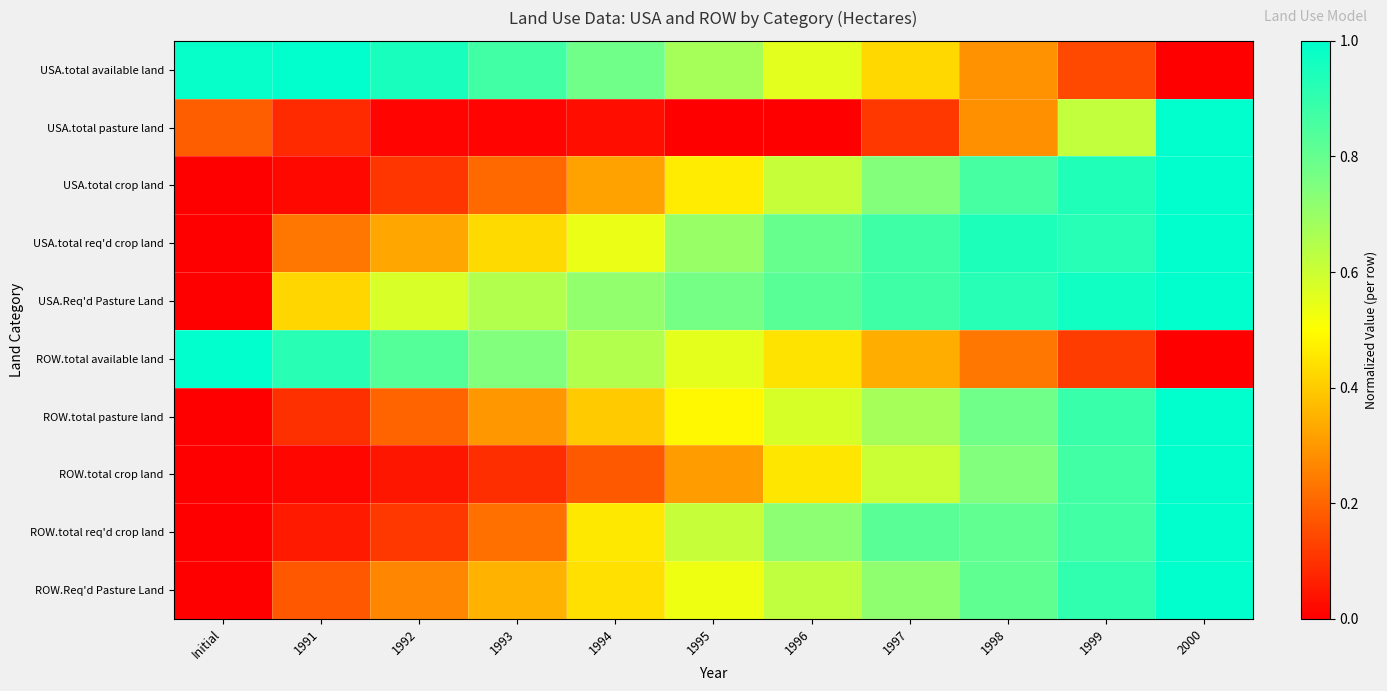

Reading left to right, transcribe all the data shown in this chart.

USA.total available land: Initial=1.0	1991=1.0	1992=0.9	1993=0.9	1994=0.8	1995=0.7	1996=0.6	1997=0.4	1998=0.3	1999=0.1	2000=0.0
USA.total pasture land: Initial=0.2	1991=0.1	1992=0.0	1993=0.0	1994=0.0	1995=0.0	1996=0.0	1997=0.1	1998=0.3	1999=0.6	2000=1.0
USA.total crop land: Initial=0.0	1991=0.0	1992=0.1	1993=0.2	1994=0.3	1995=0.5	1996=0.6	1997=0.7	1998=0.9	1999=0.9	2000=1.0
USA.total req'd crop land: Initial=0.0	1991=0.2	1992=0.3	1993=0.4	1994=0.5	1995=0.7	1996=0.8	1997=0.9	1998=0.9	1999=0.9	2000=1.0
USA.Req'd Pasture Land: Initial=0.0	1991=0.4	1992=0.6	1993=0.7	1994=0.7	1995=0.8	1996=0.8	1997=0.9	1998=0.9	1999=1.0	2000=1.0
ROW.total available land: Initial=1.0	1991=0.9	1992=0.8	1993=0.7	1994=0.6	1995=0.6	1996=0.4	1997=0.3	1998=0.2	1999=0.1	2000=0.0
ROW.total pasture land: Initial=0.0	1991=0.1	1992=0.2	1993=0.3	1994=0.4	1995=0.5	1996=0.6	1997=0.7	1998=0.8	1999=0.9	2000=1.0
ROW.total crop land: Initial=0.0	1991=0.0	1992=0.0	1993=0.1	1994=0.2	1995=0.3	1996=0.5	1997=0.6	1998=0.7	1999=0.9	2000=1.0
ROW.total req'd crop land: Initial=0.0	1991=0.1	1992=0.1	1993=0.2	1994=0.5	1995=0.6	1996=0.7	1997=0.8	1998=0.8	1999=0.9	2000=1.0
ROW.Req'd Pasture Land: Initial=0.0	1991=0.2	1992=0.3	1993=0.4	1994=0.4	1995=0.5	1996=0.6	1997=0.7	1998=0.8	1999=0.9	2000=1.0